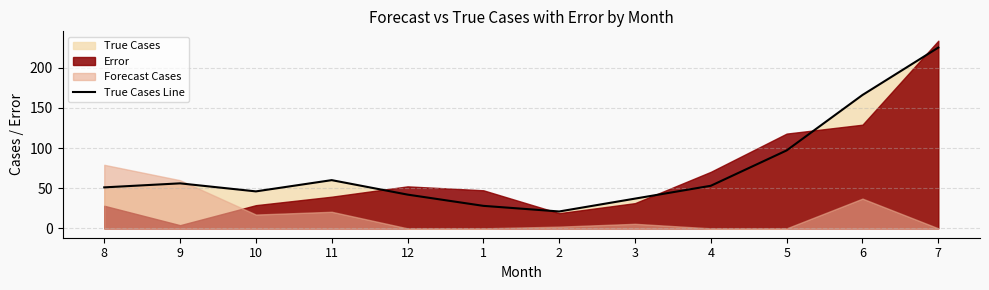

How many points are lower than both their immediate neighbors (excluding endpoints)?

2